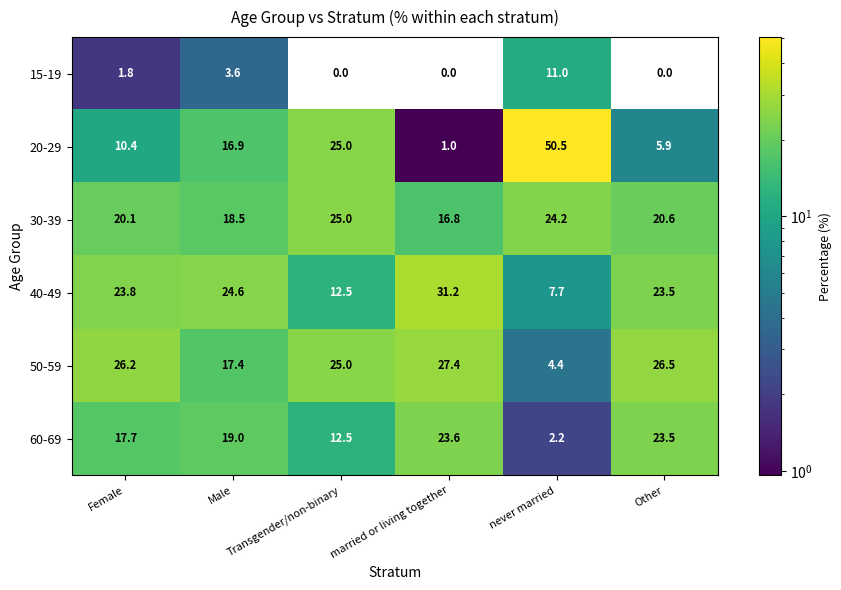

What is the sum of all 50-59 values?

126.9